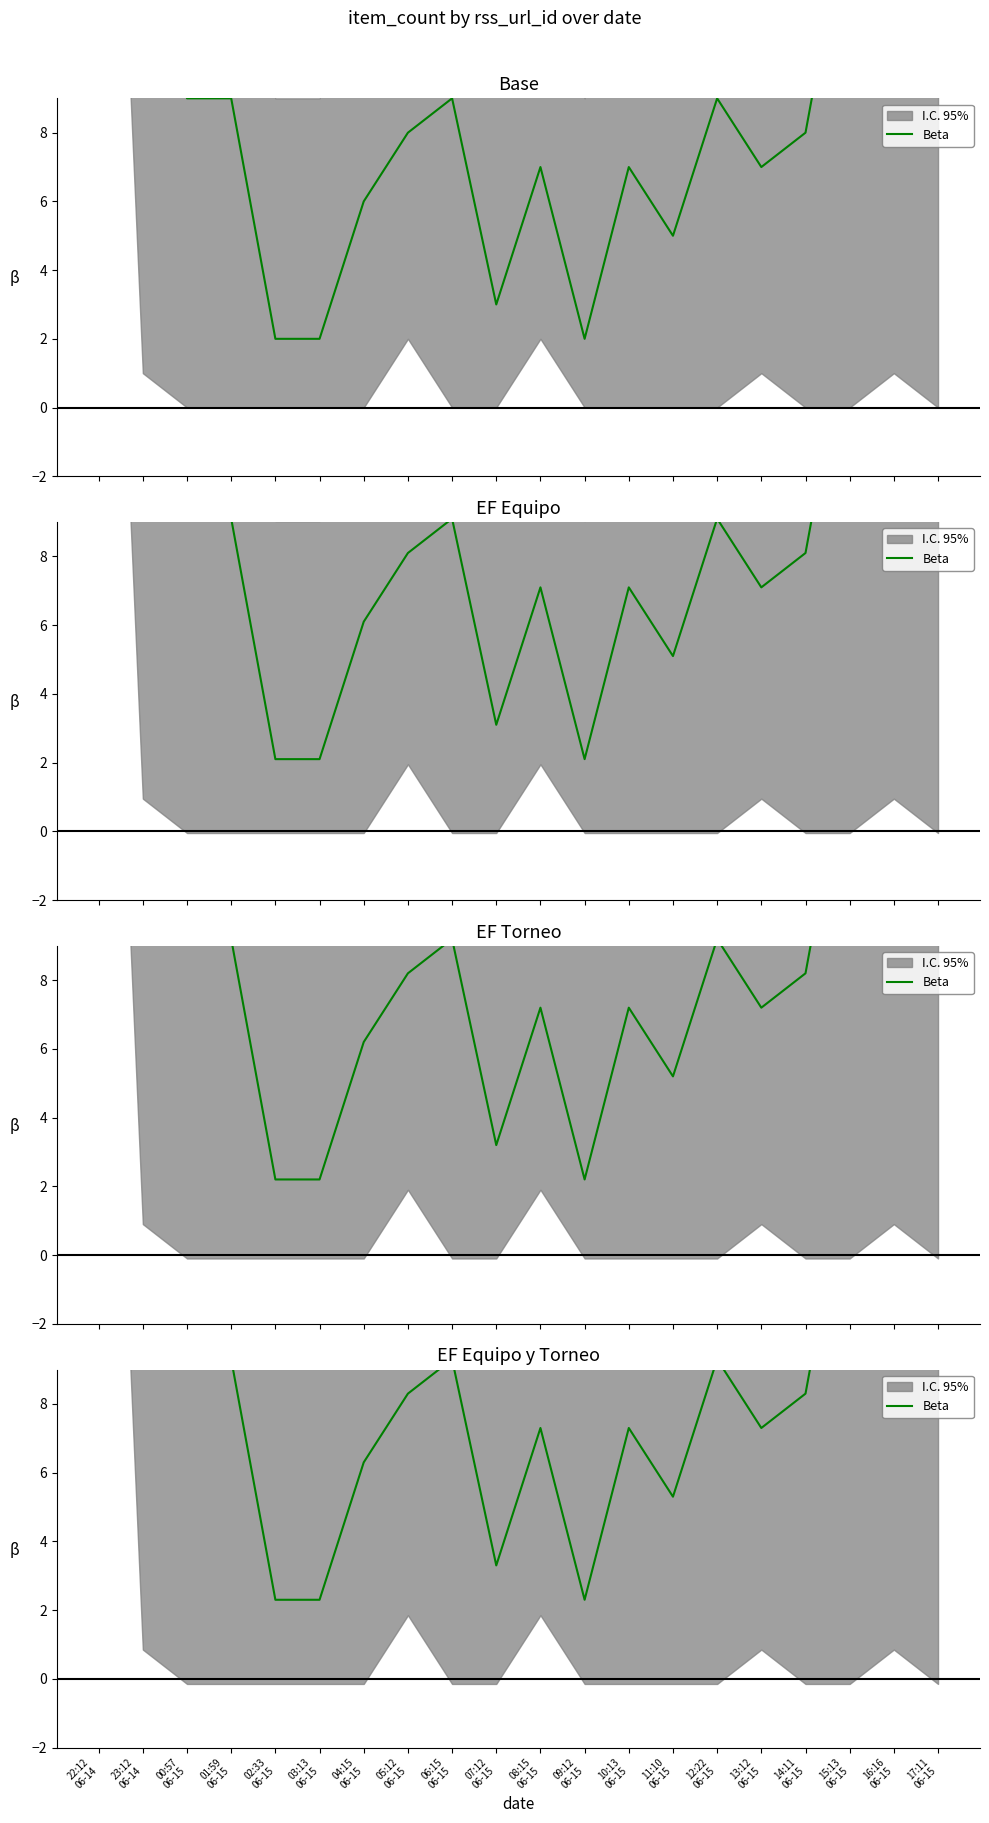

What is the change in value from 02:33
06-15 to 07:12
06-15?

+1.0